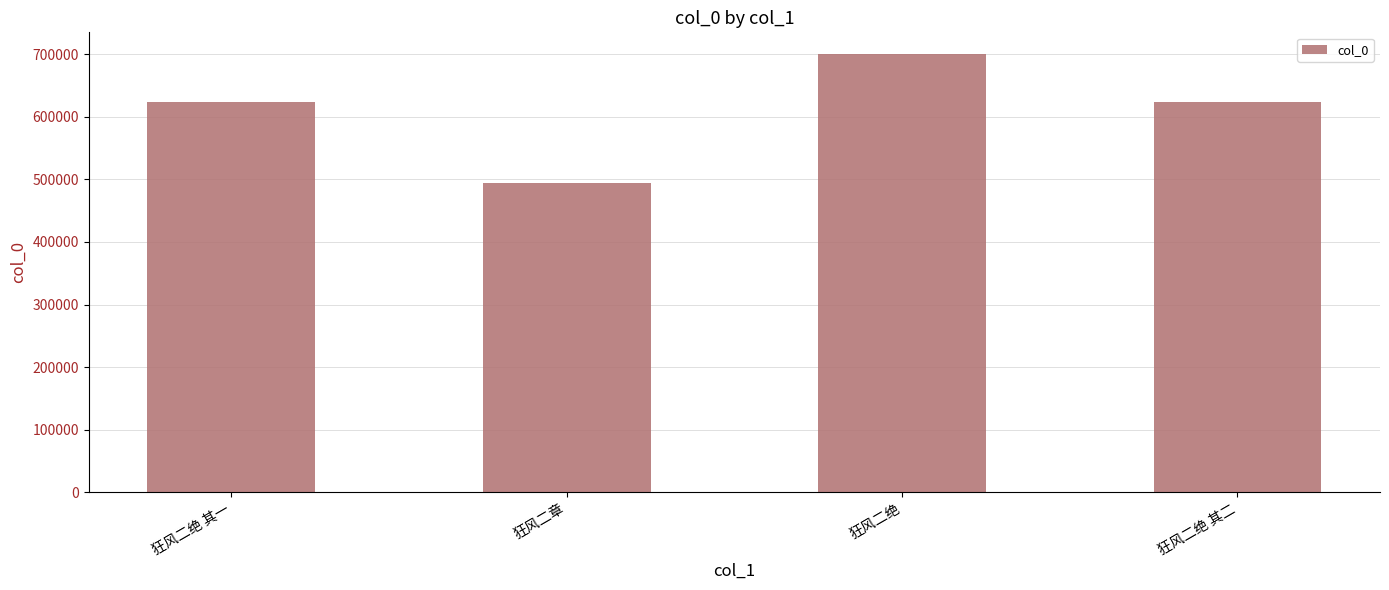

What is the change in value from 狂风二绝 to 狂风二绝 其二?

-76659